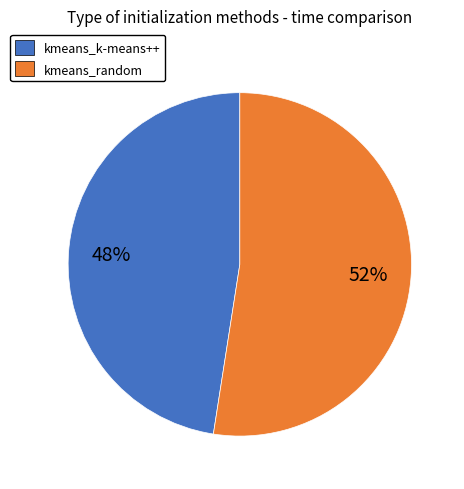

The kmeans_k-means++ slice represents 36% of the pie. True or false?

False